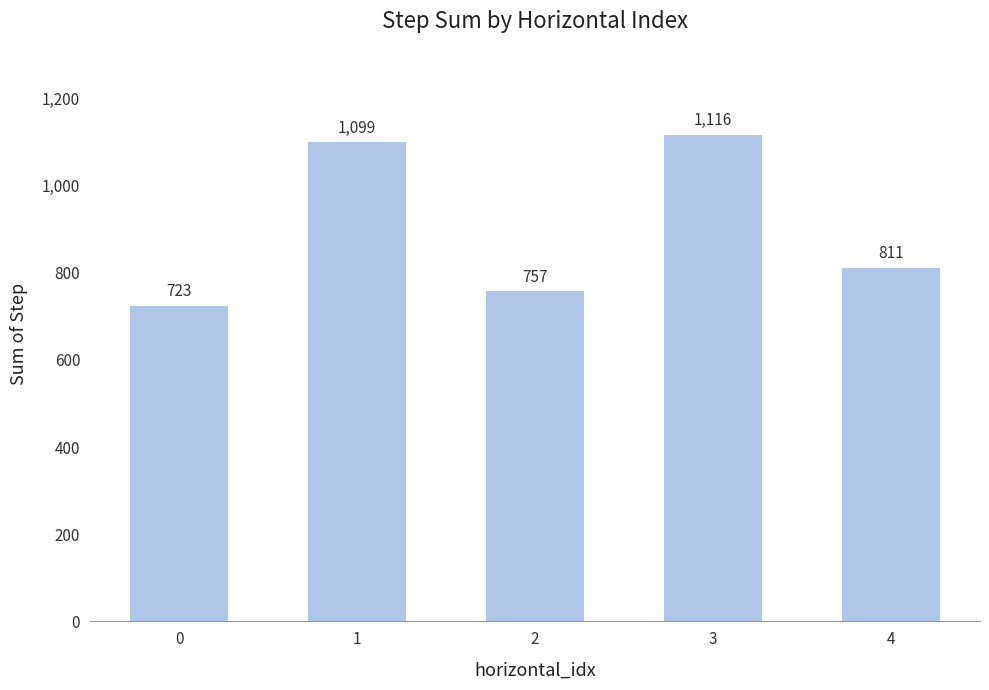

What is the difference between the values at 3 and 1?

17